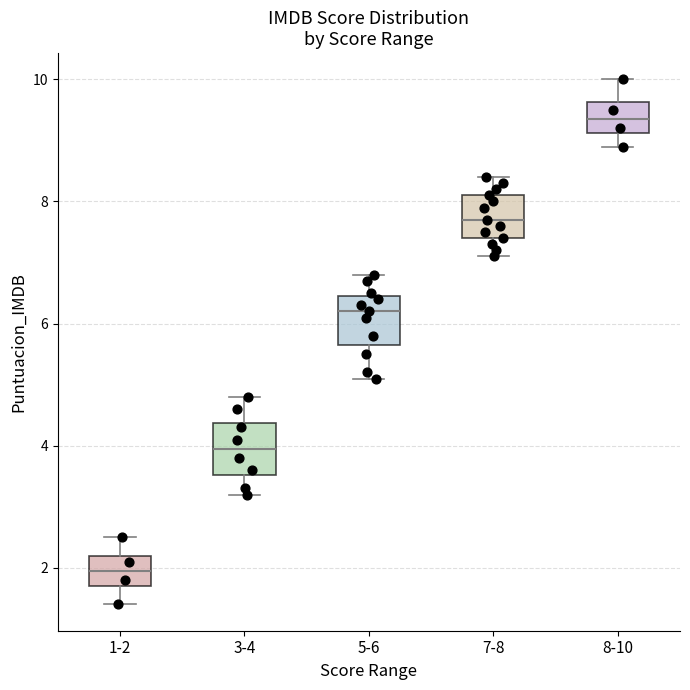

Reading left to right, transcribe this box plot: for each box, give where its median line is, the range the box spans, and where its two whiskers end, as read against the y-axis. The values are not printed on the chart, so give them approximately, as read against the axis.

1-2: median 2.0, box 1.8 to 2.2, whiskers 1.4 to 2.6
3-4: median 4.0, box 3.6 to 4.4, whiskers 3.2 to 4.8
5-6: median 6.2, box 5.6 to 6.4, whiskers 5.2 to 6.8
7-8: median 7.8, box 7.4 to 8.2, whiskers 7.2 to 8.4
8-10: median 9.4, box 9.2 to 9.6, whiskers 9.0 to 10.0